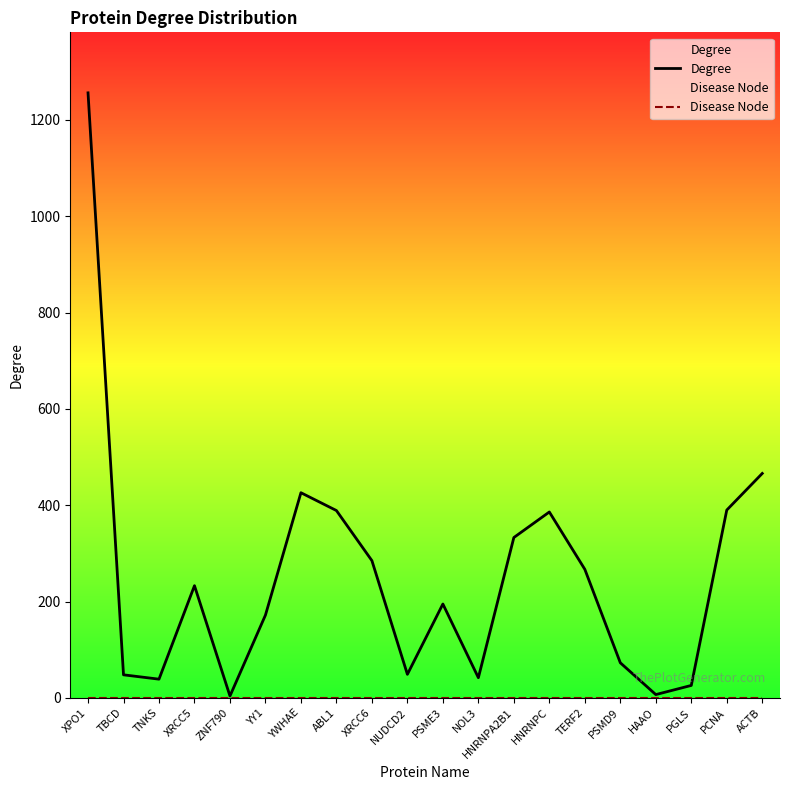

What position from the right is XRCC6?

12